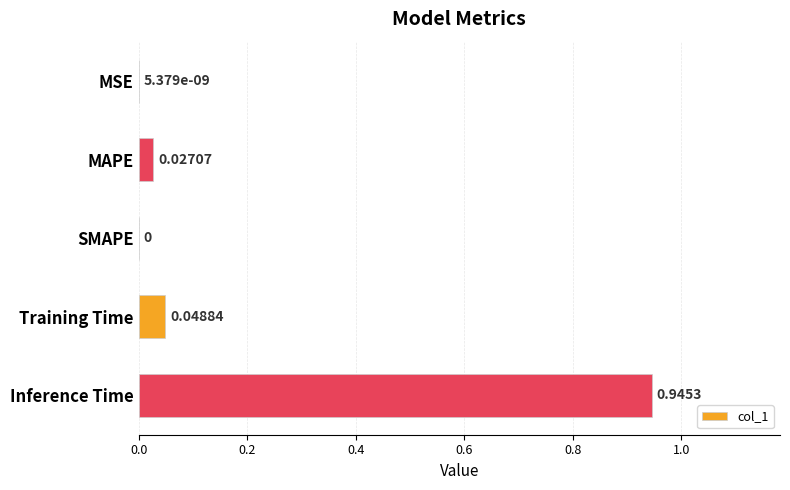

Are the bars horizontal?

Yes